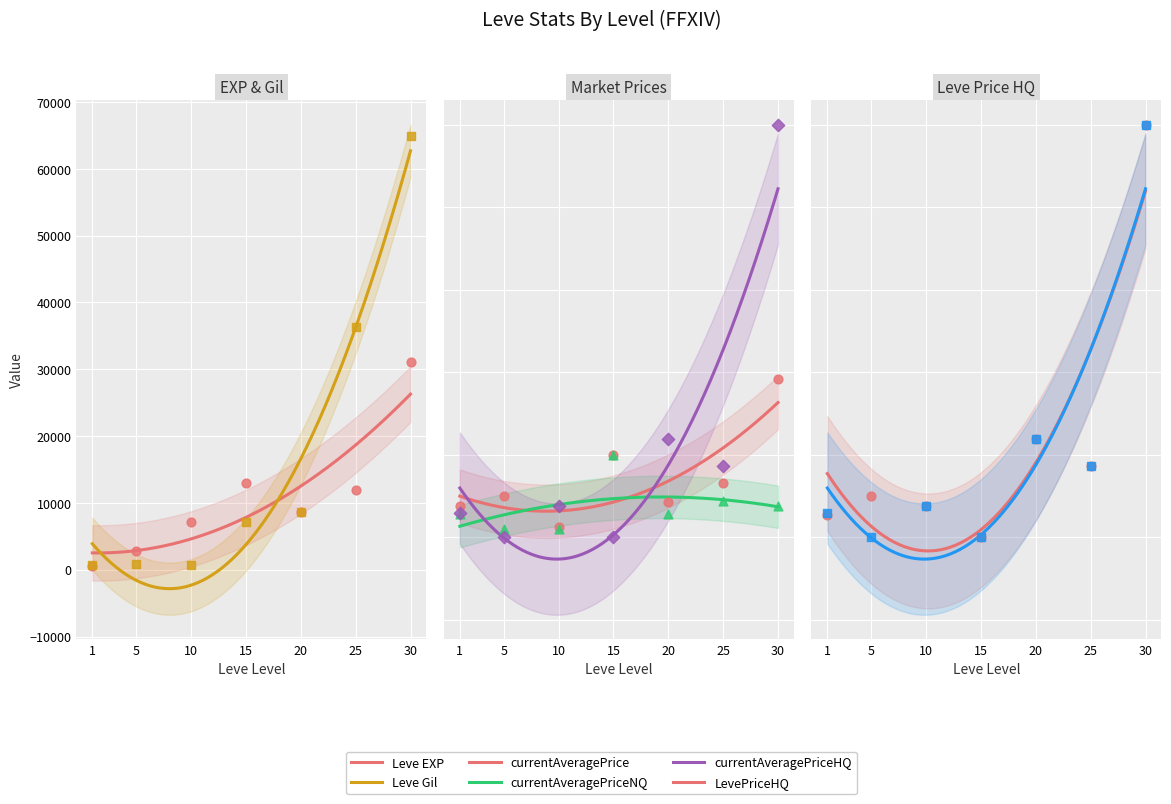

What are all the series names shown in the legend?

Leve EXP, Leve Gil, currentAveragePrice, currentAveragePriceNQ, currentAveragePriceHQ, LevePriceHQ